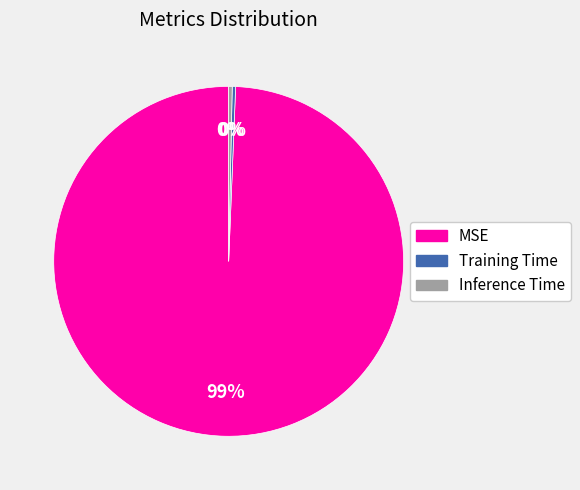

Which category accounts for the majority?

MSE